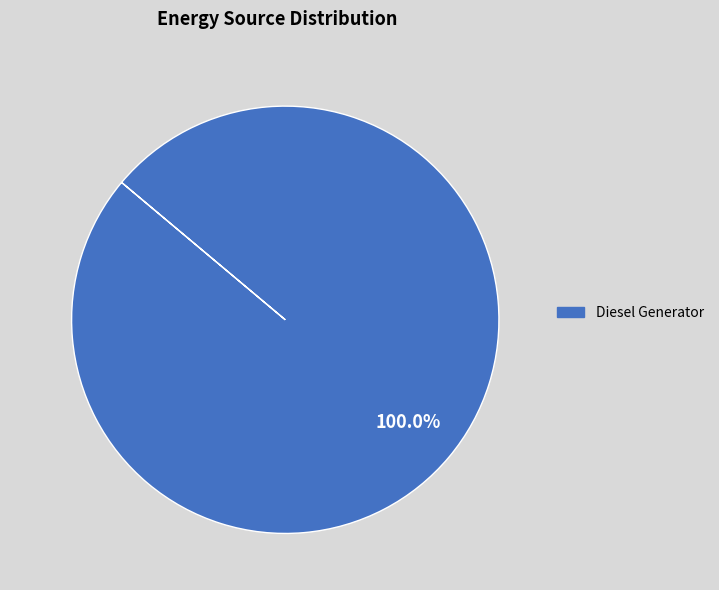

Which slice represents more than half of the pie?

Diesel Generator